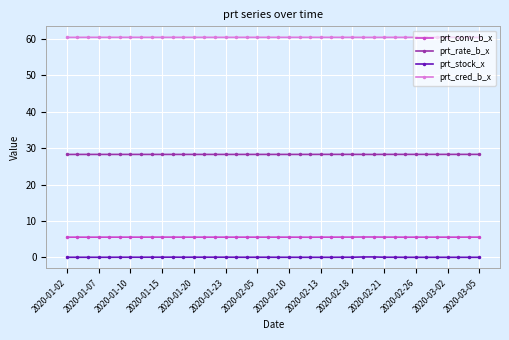

What is the average value of the prt_conv_b_x series?

5.5